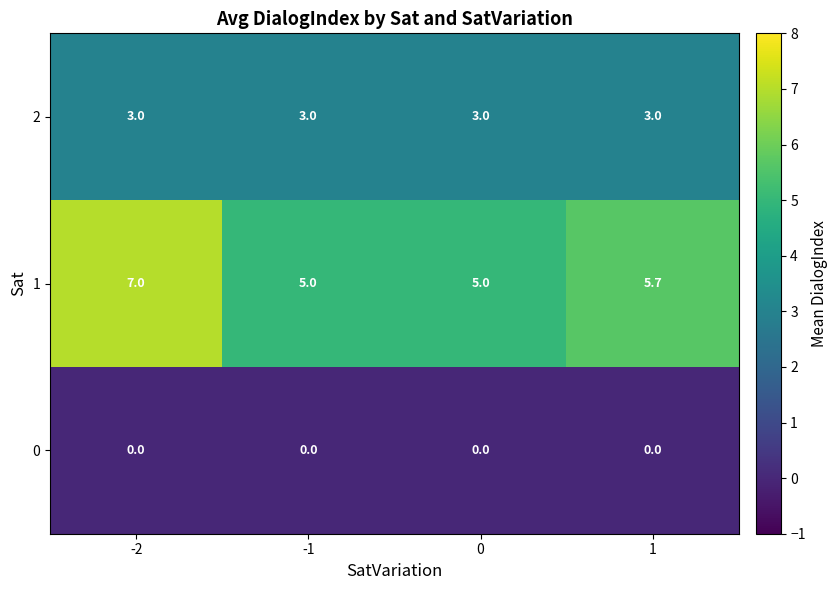

What value does the 2 series have at 0?

3.0